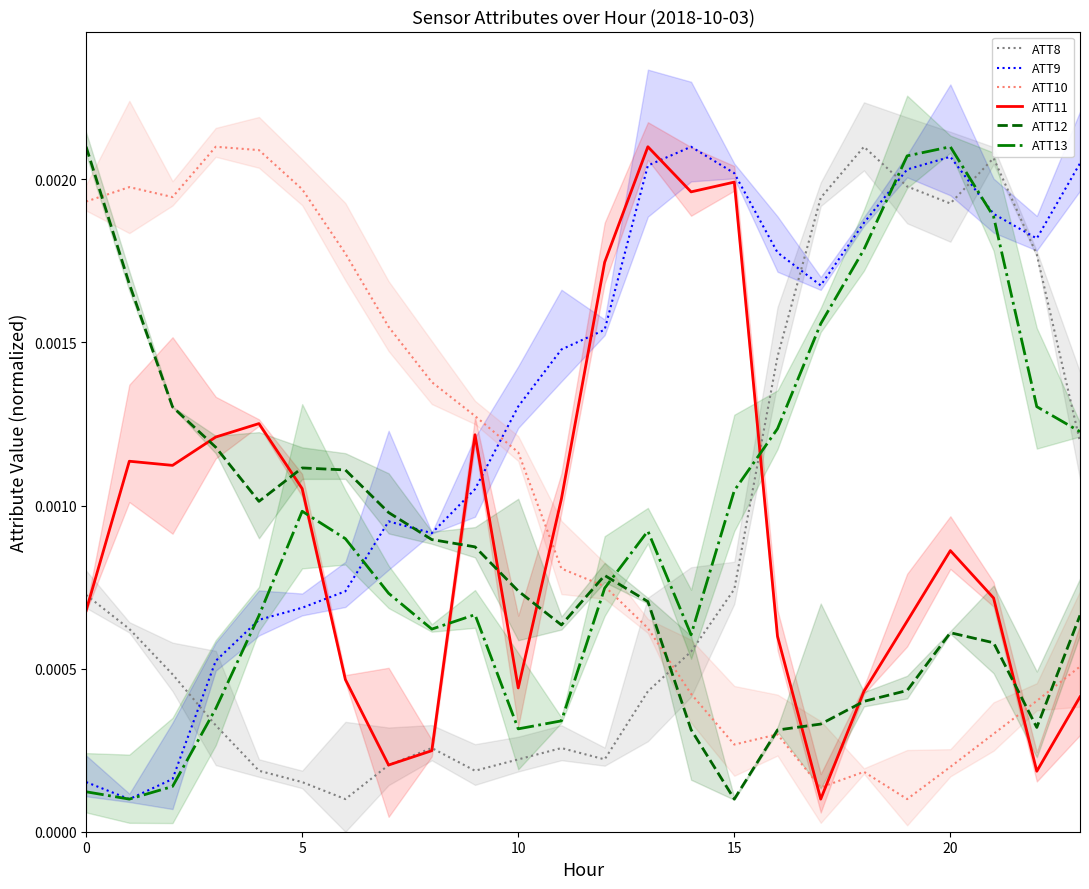

Which series ends up on top after the final intersection of ATT8 and ATT10?

ATT8